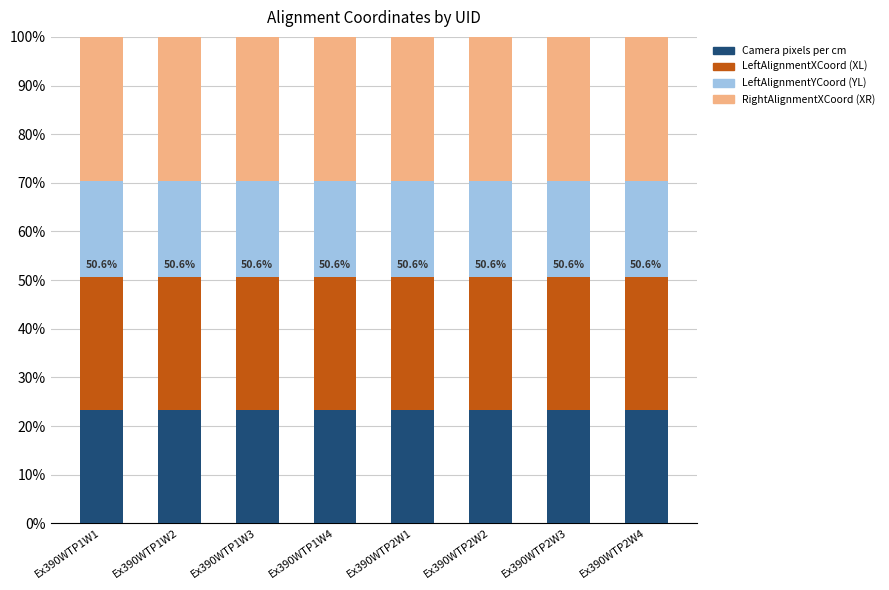

What is the total value across all series at Ex390WTP2W1?

100.0